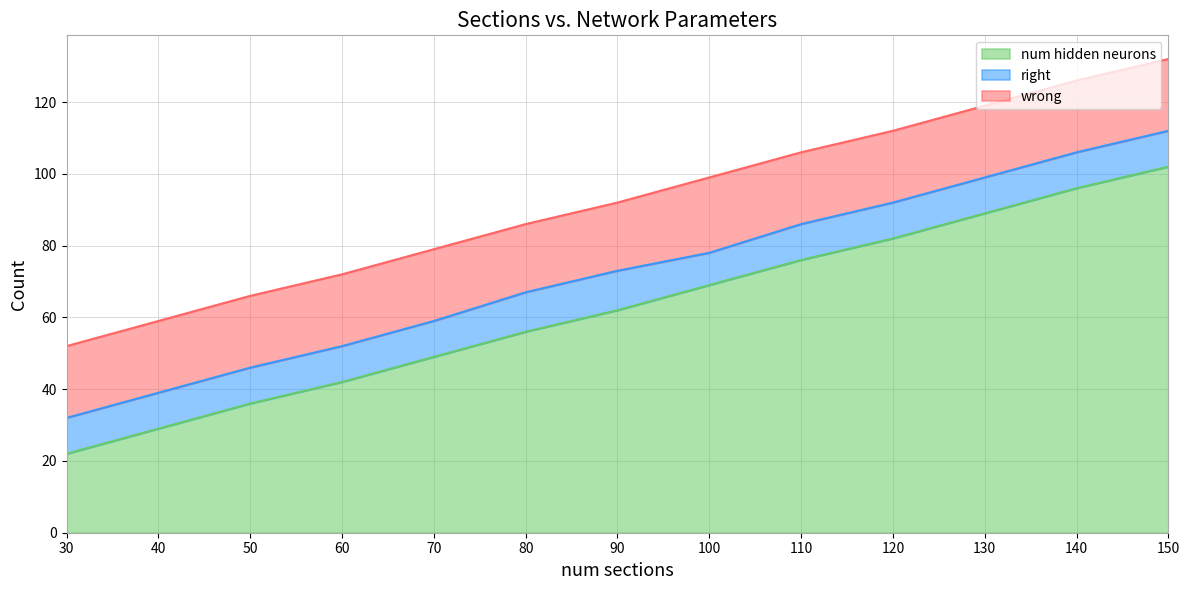

True or false: right has a value of 16 at 80.

False